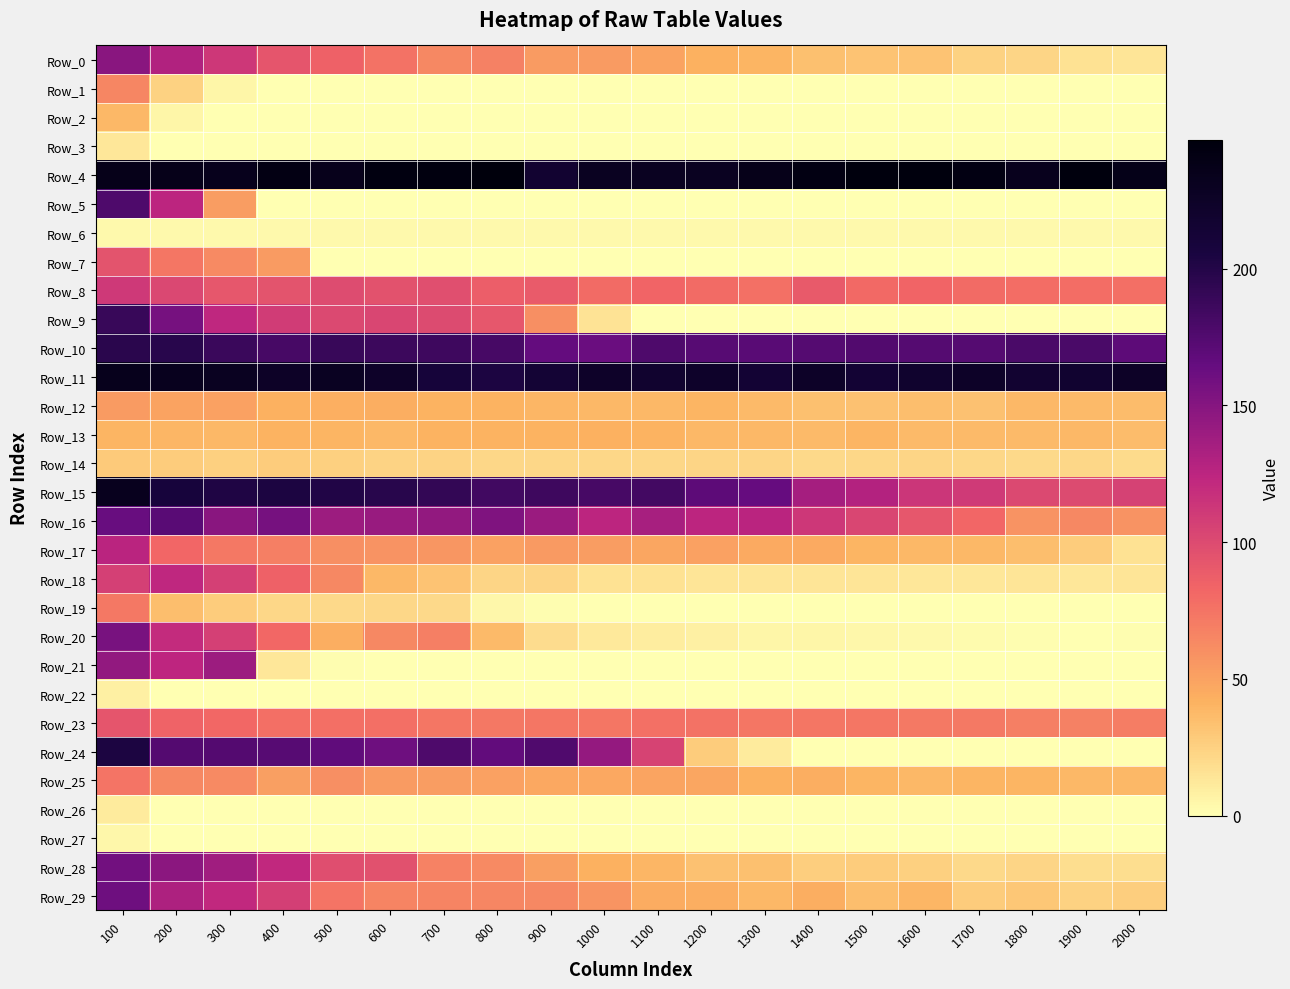

Which series has the largest total across all categories?

Row_4